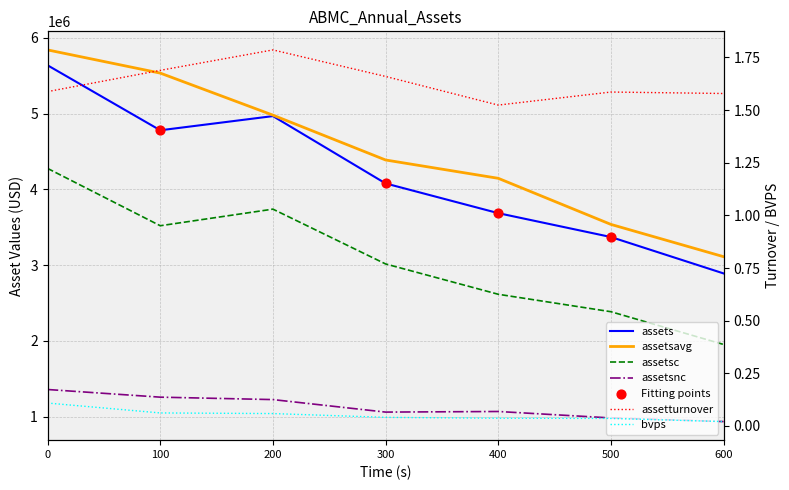

Which series contains the highest Y value?

assetsavg